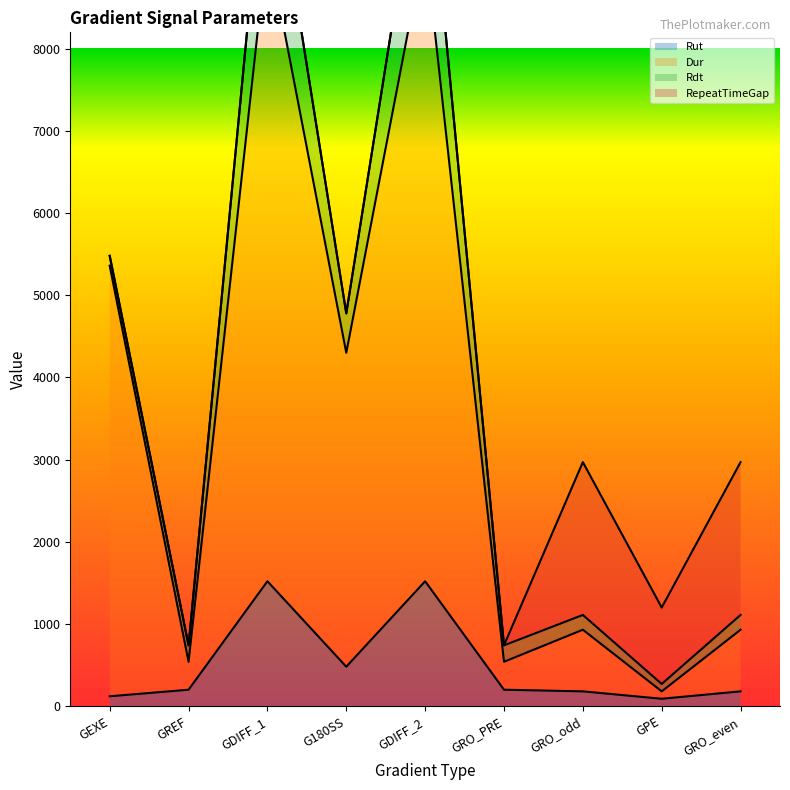

The value of Rut at GRO_odd is 180. True or false?

True